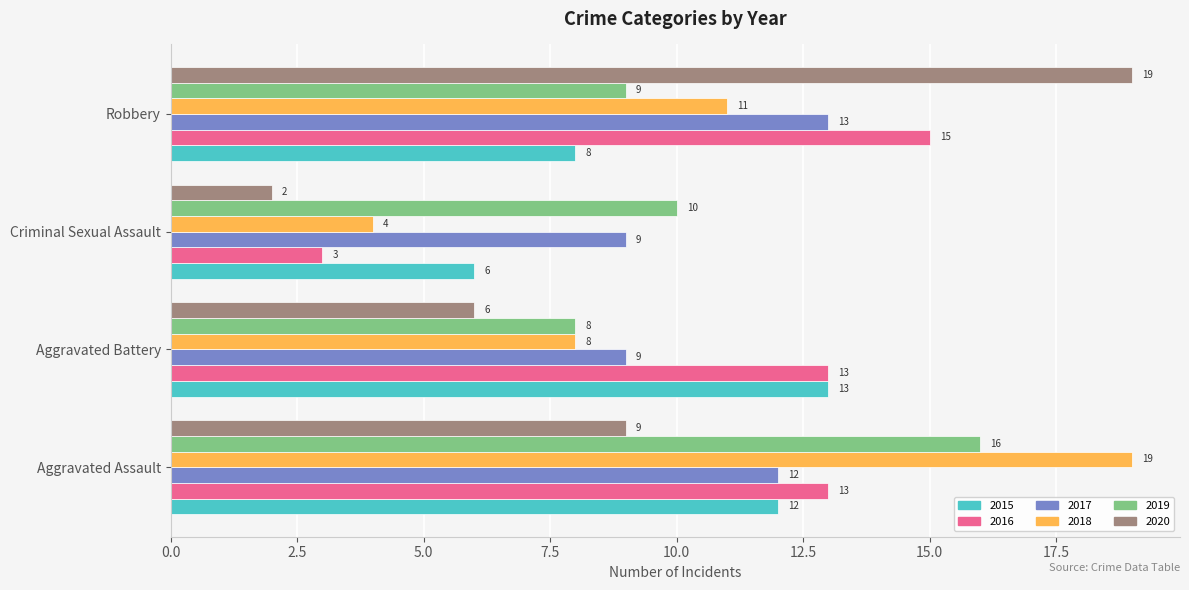

The 2015 series shows 3 at Robbery. True or false?

False